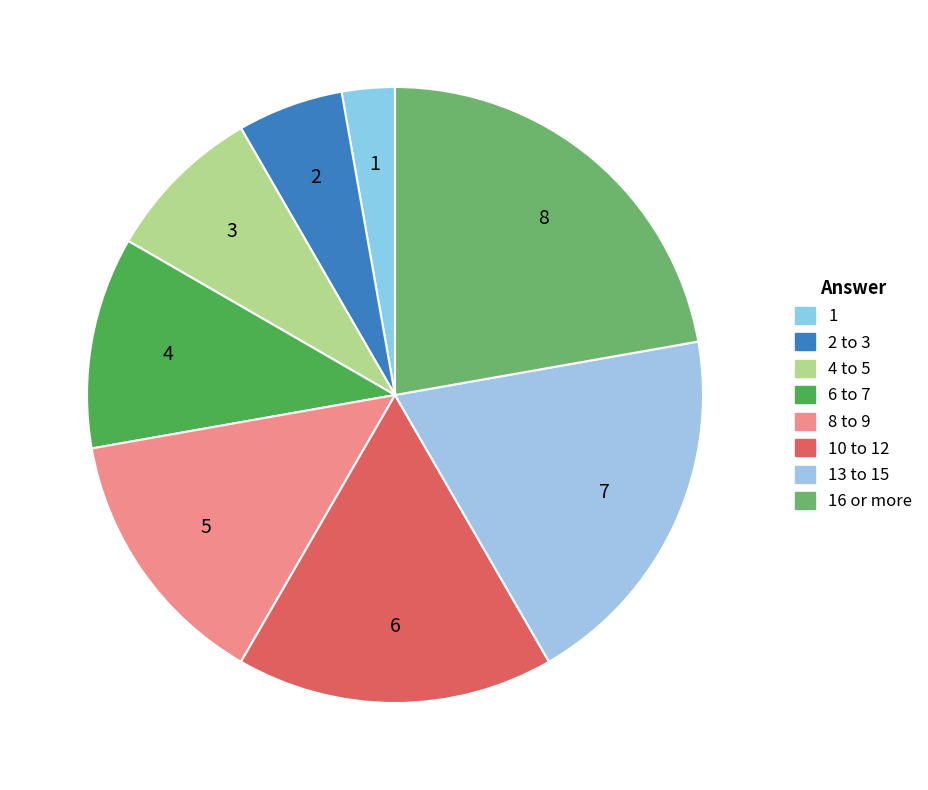

Which slice is the largest?

16 or more